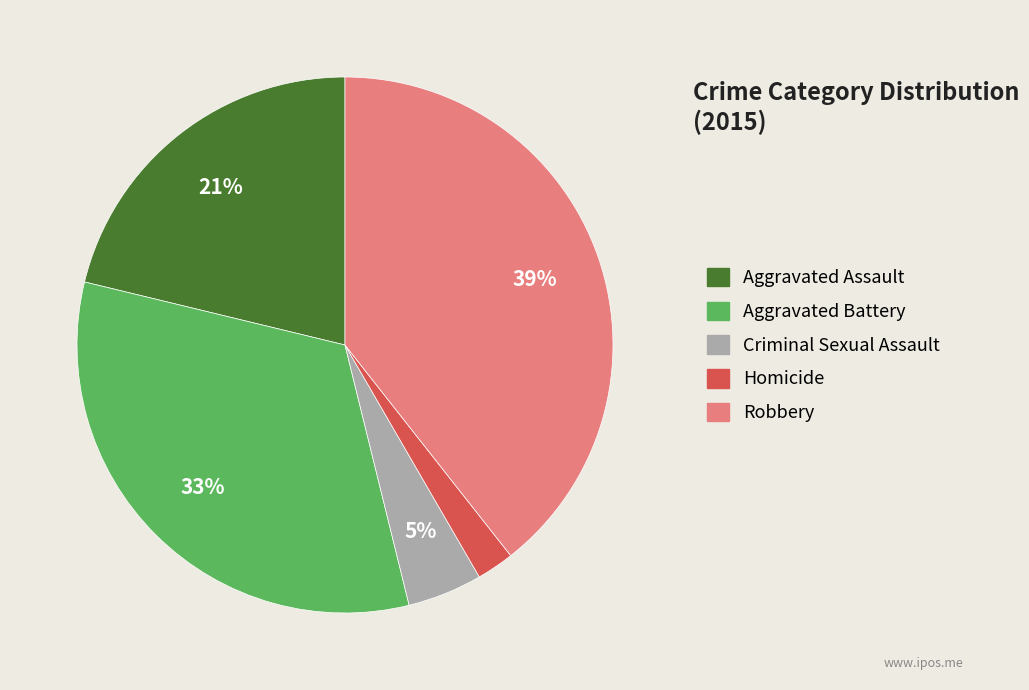

Between Aggravated Assault and Robbery, which is larger?

Robbery